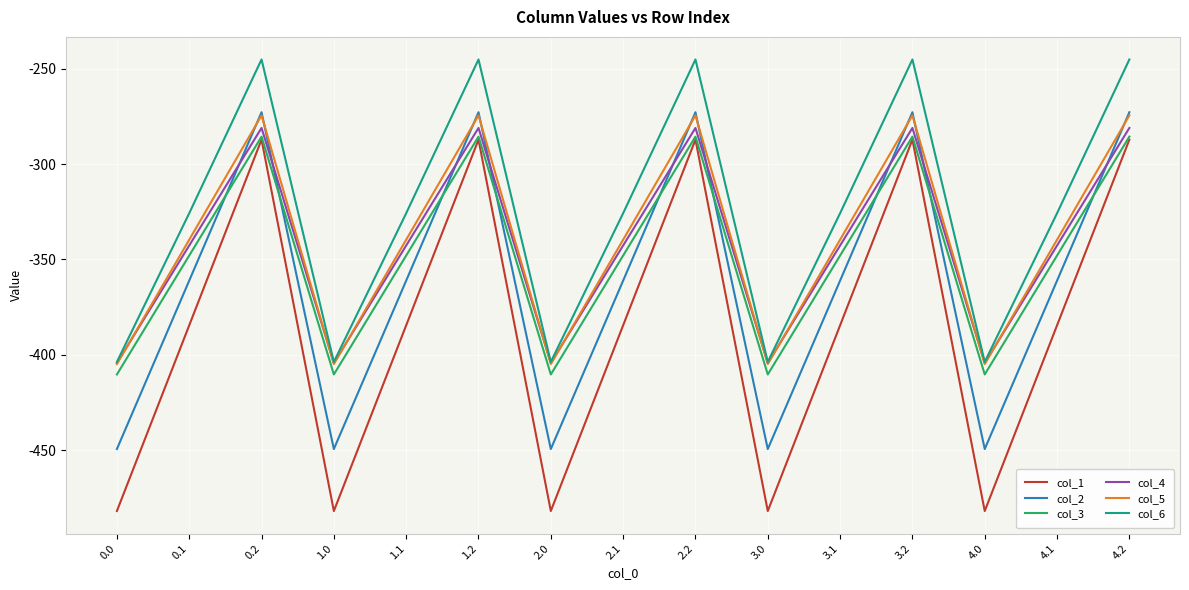

The value of col_3 at 0.1 is -185.5. True or false?

False